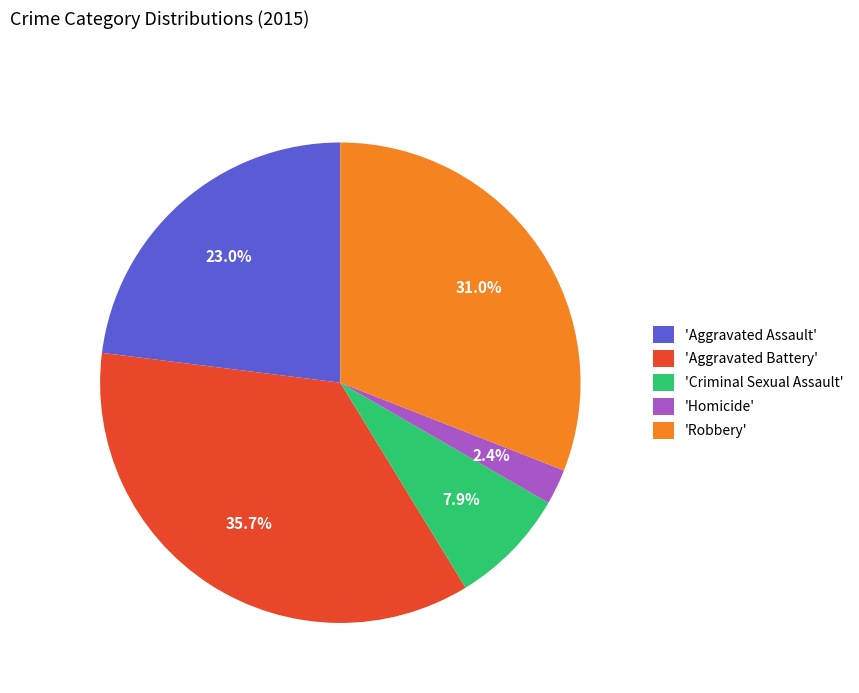

Rank the categories by value from lowest to highest.

'Homicide', 'Criminal Sexual Assault', 'Aggravated Assault', 'Robbery', 'Aggravated Battery'